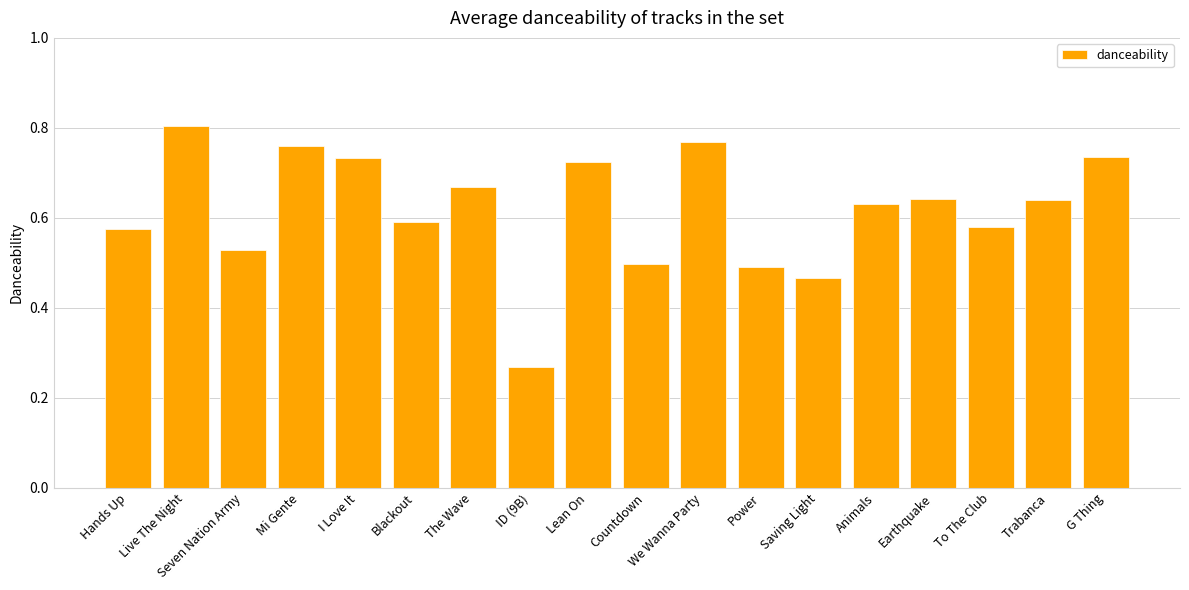

What is the sum of the values at Saving Light and I Love It?

1.2